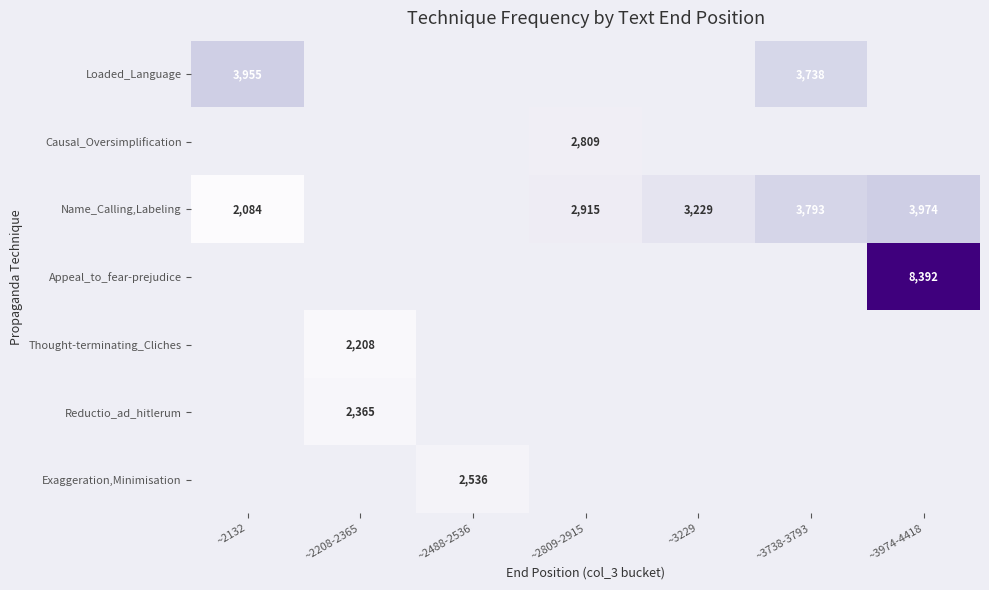

The Loaded_Language series shows 3955 at ~2132. True or false?

True